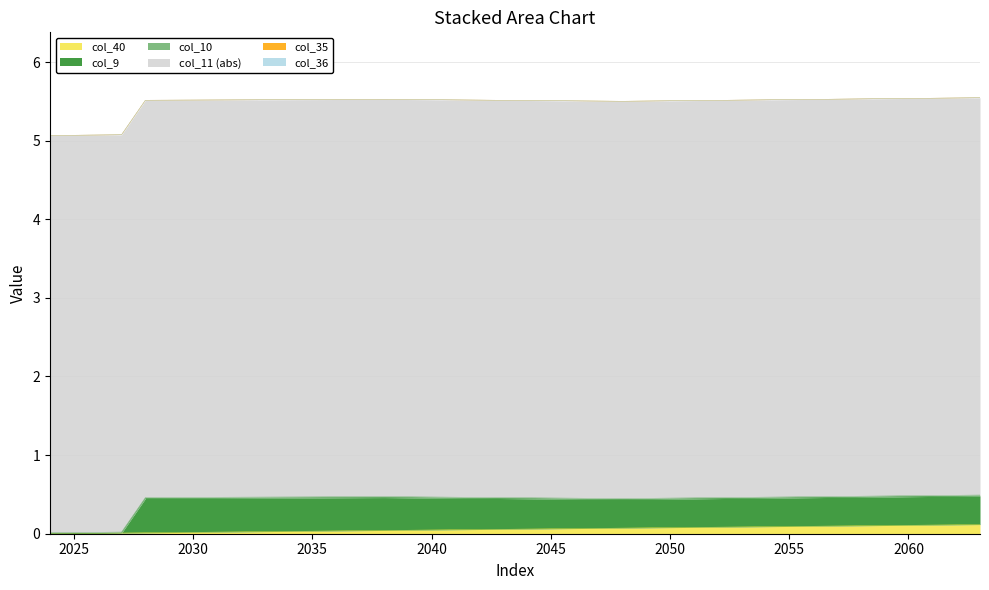

What is the value of the col_9 point at the 40th from the left?

0.4